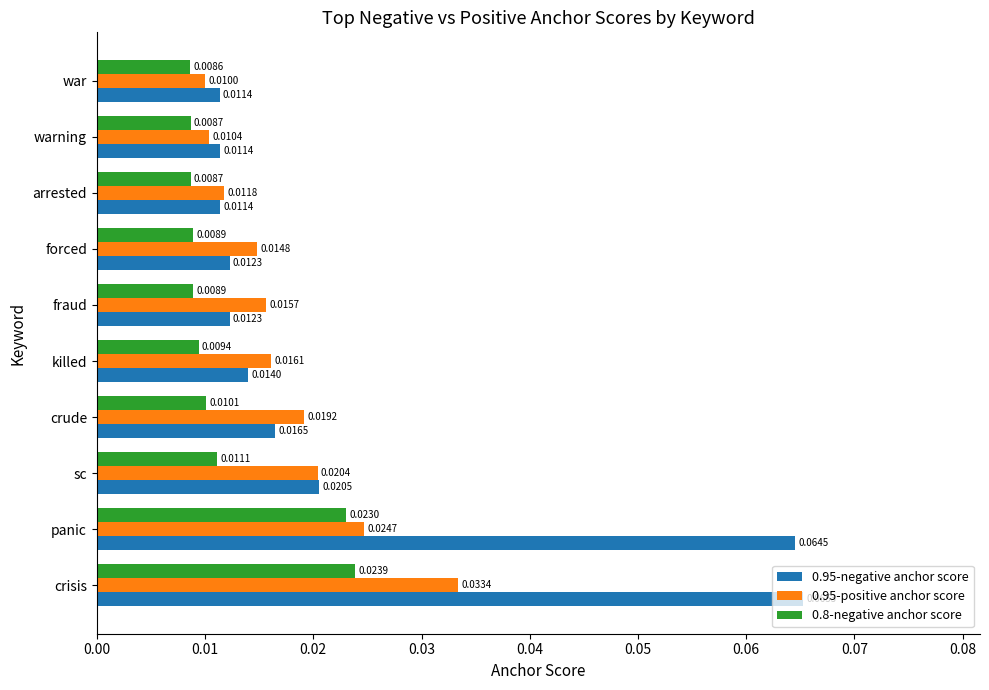

Which series has the largest range (max minus min)?

0.95-negative anchor score